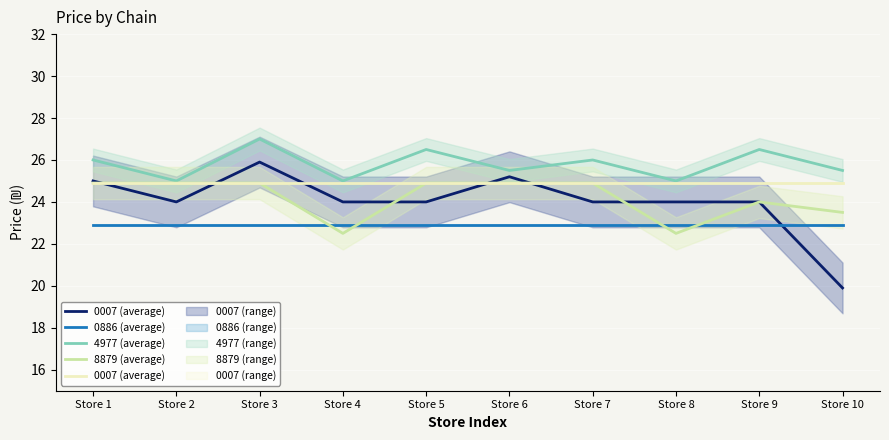

Count the number of categories in the chart.

10